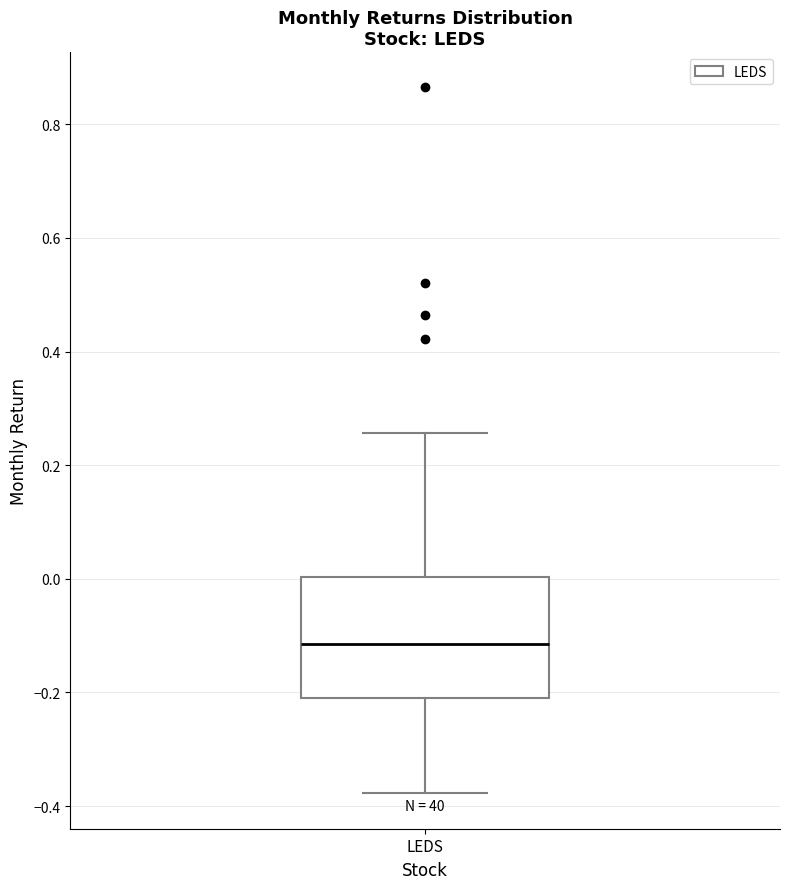

Read this box plot against the y-axis: the position of the median line, the range covered by the box, and the ends of both whiskers. The values are not printed on the chart, so give them approximately, as read against the axis.

median -0.12, box -0.22 to 0.00, whiskers -0.38 to 0.26